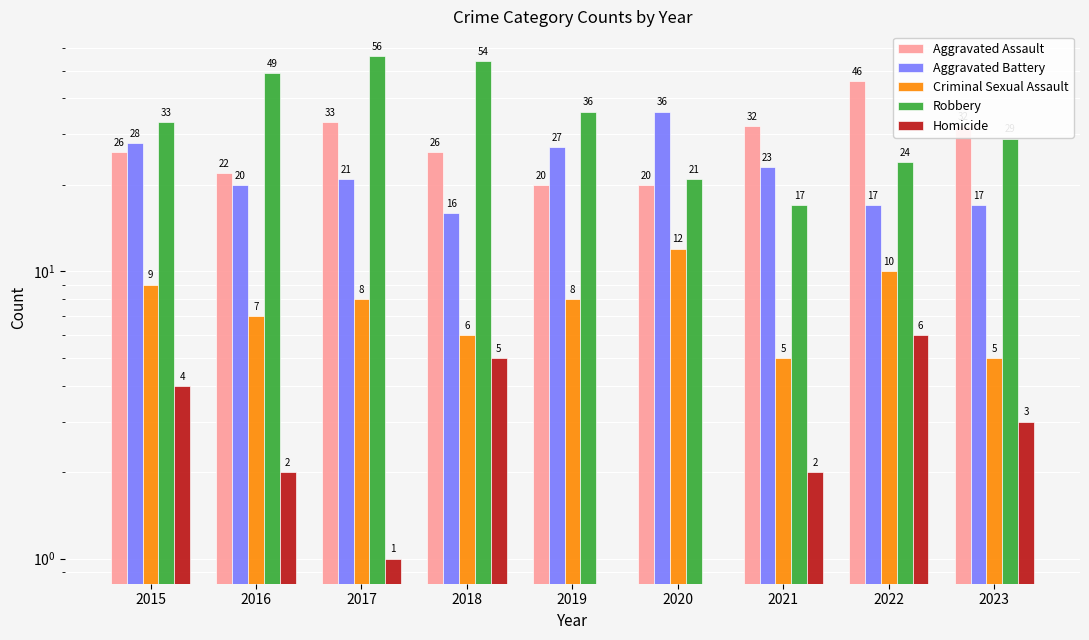

Rank the categories by Aggravated Battery value from lowest to highest.

2018, 2022, 2023, 2016, 2017, 2021, 2019, 2015, 2020